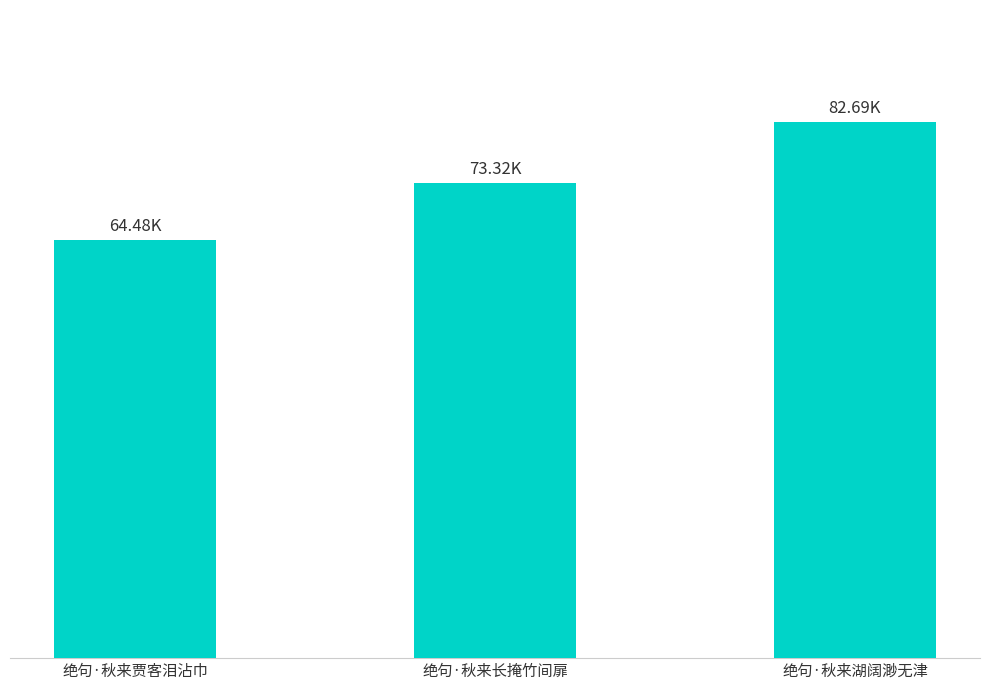

Is it true that the value at 绝句·秋来贾客泪沾巾 is 64477?

True